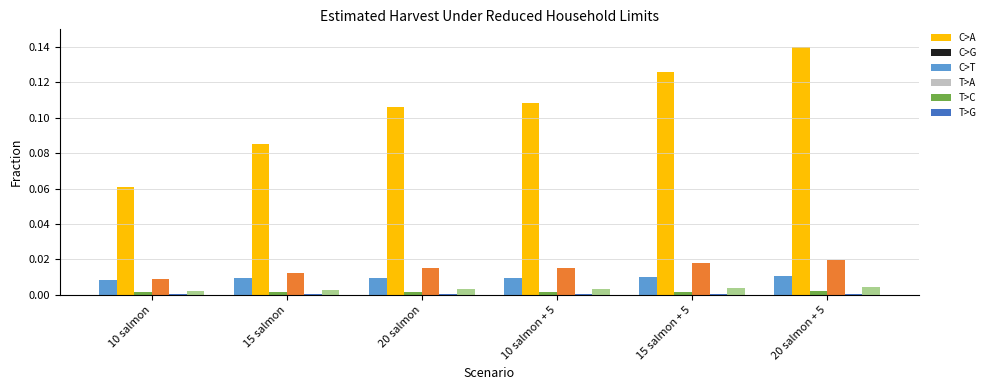

At which category does the chart reach its peak across all series?

20 salmon + 5